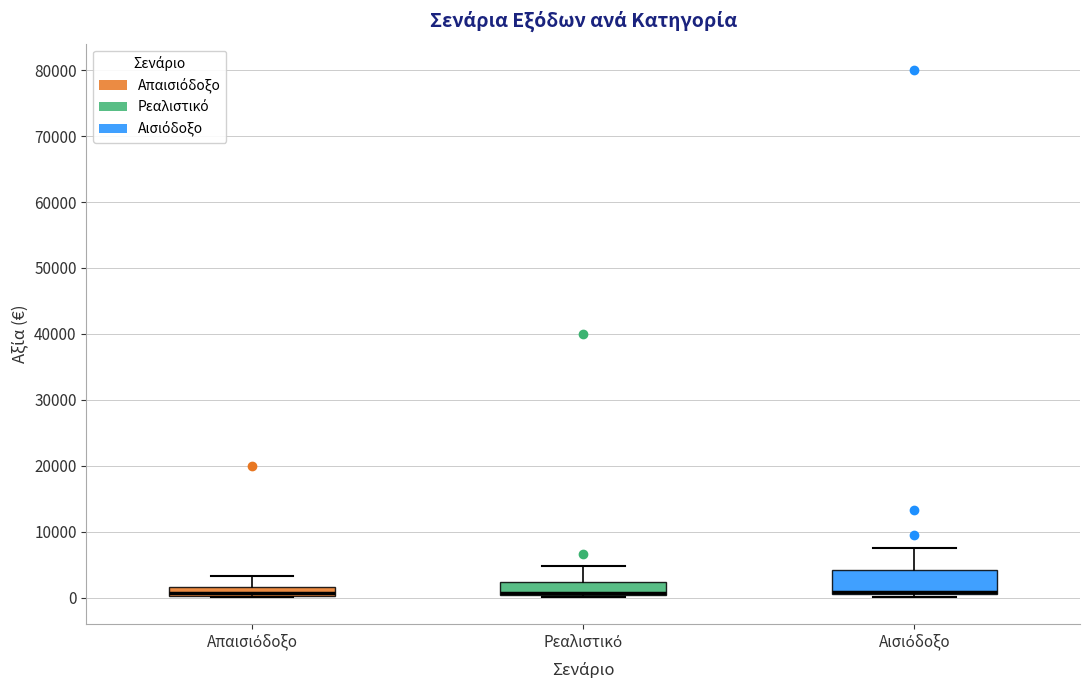

Comparing the boxes themselves (not the whiskers), which one is the tallest?

Αισιόδοξο